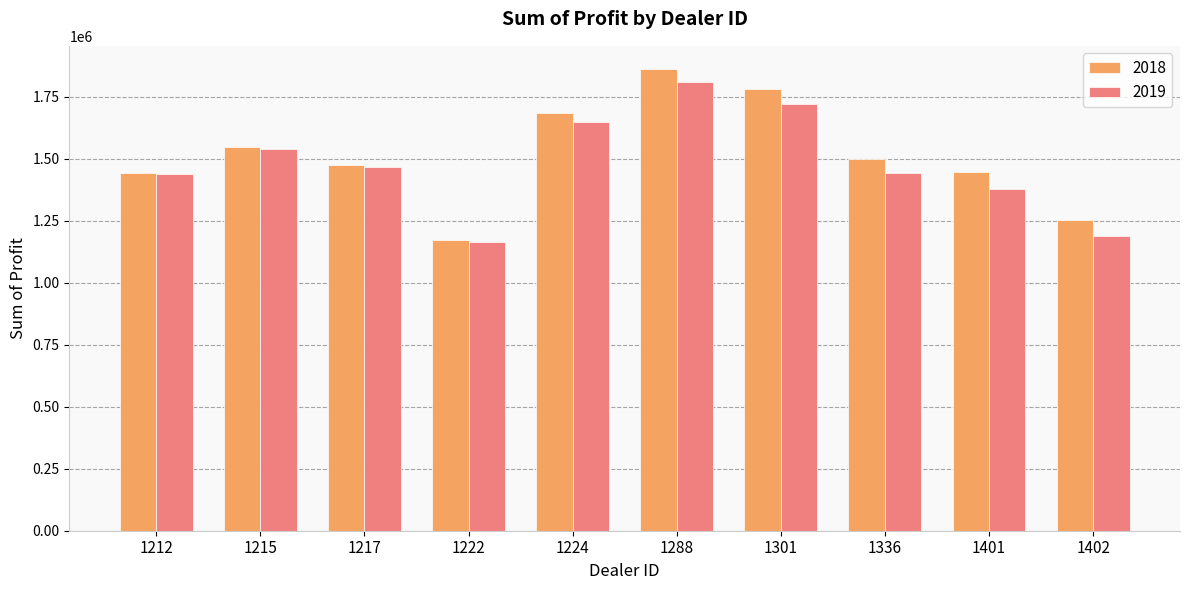

What is the difference between the second highest and minimum values in the 2019 series?

557975.0